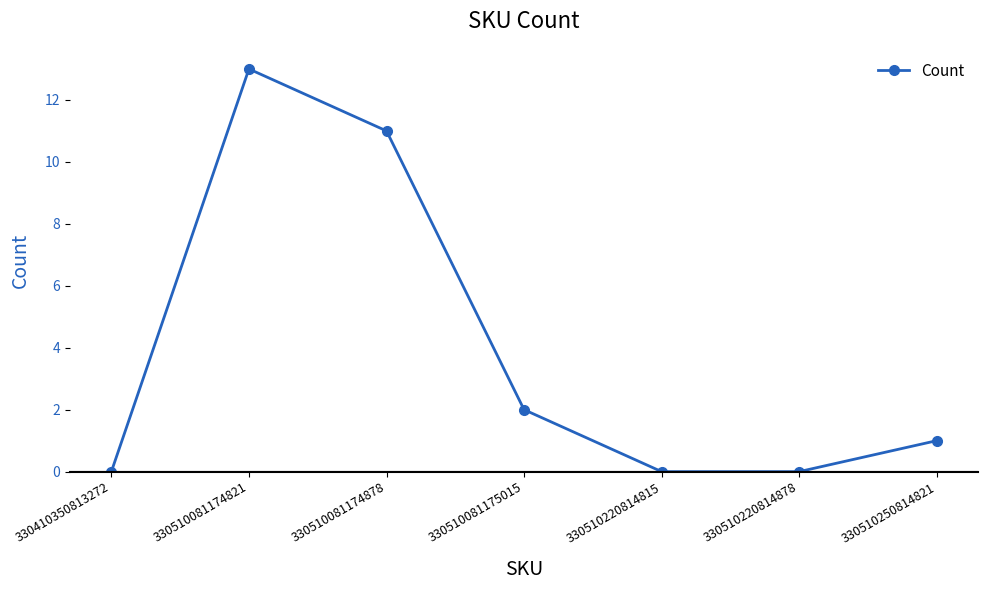

The value at 330510220814815 is 6. True or false?

False